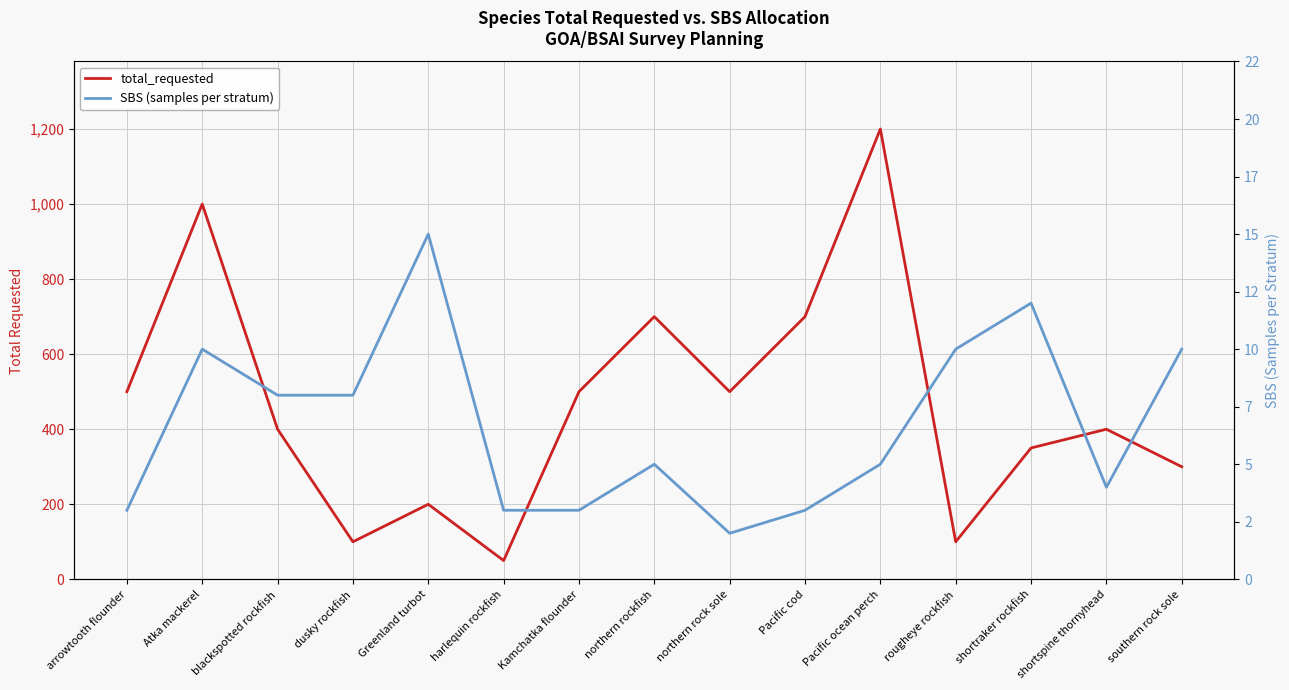

Is this an area chart (filled region under the line)?

No